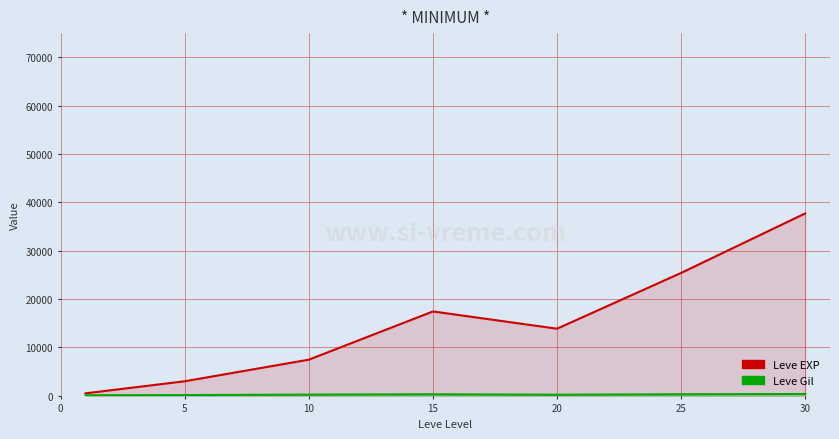

What is the sum of the Leve Gil values at 10 and 5?

391.8